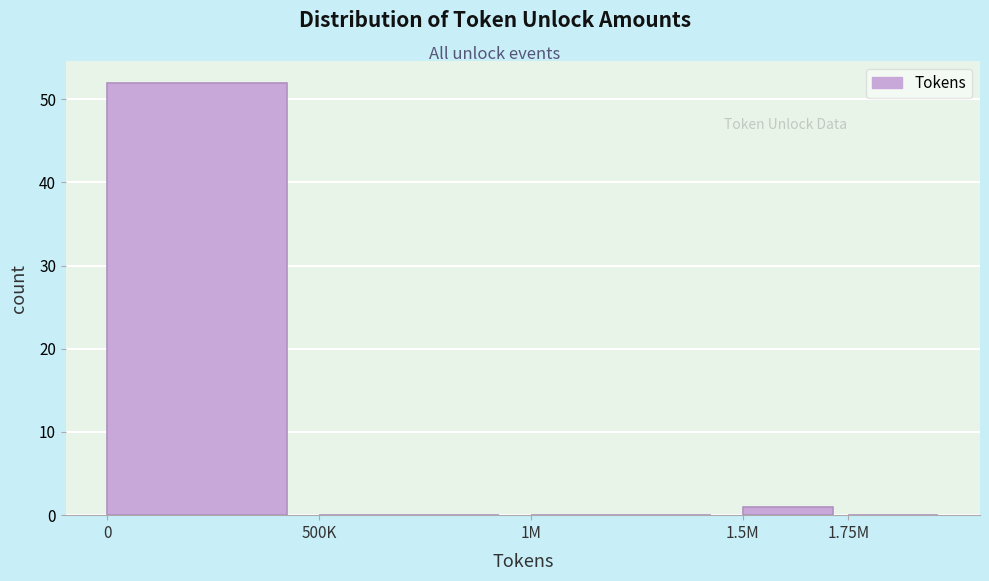

Reading left to right, what are all the values shown in this chart?

0=52	500K=0	1M=0	1.5M=1	1.75M=0